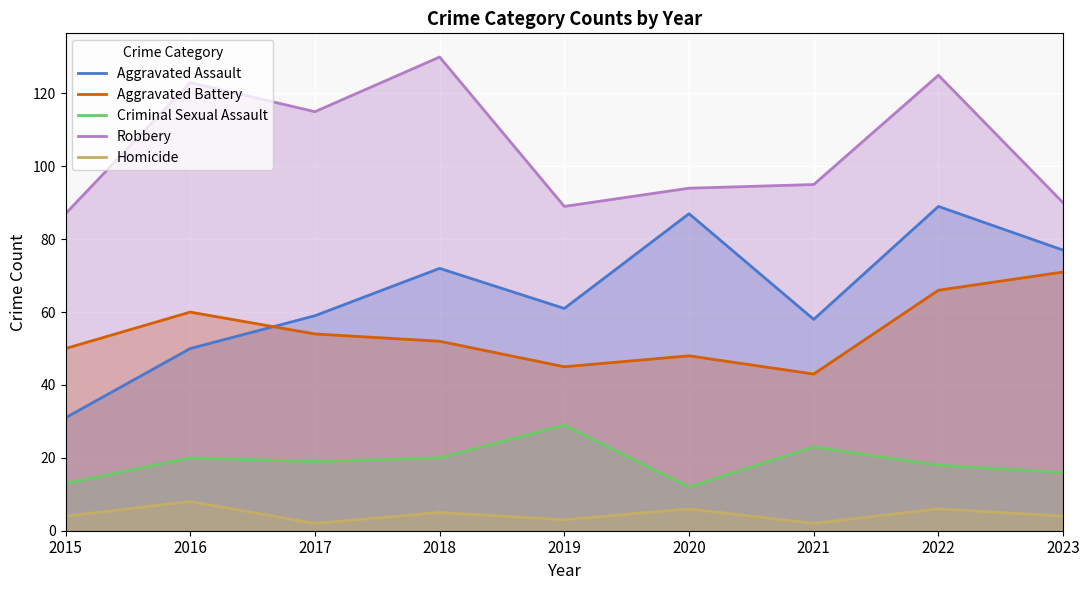

Read the Homicide value at 2018.

5